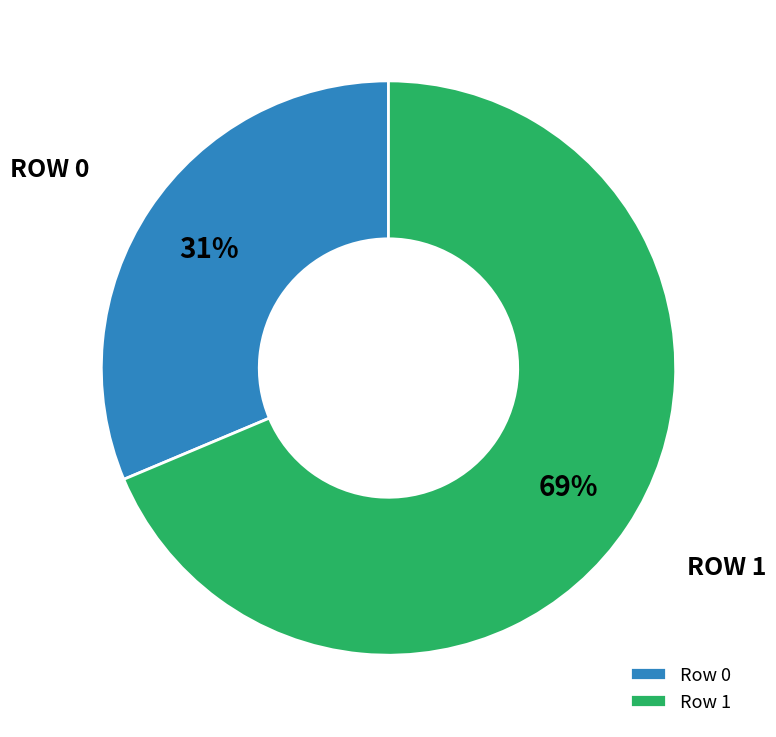

Between Row 0 and Row 1, which is larger?

Row 1